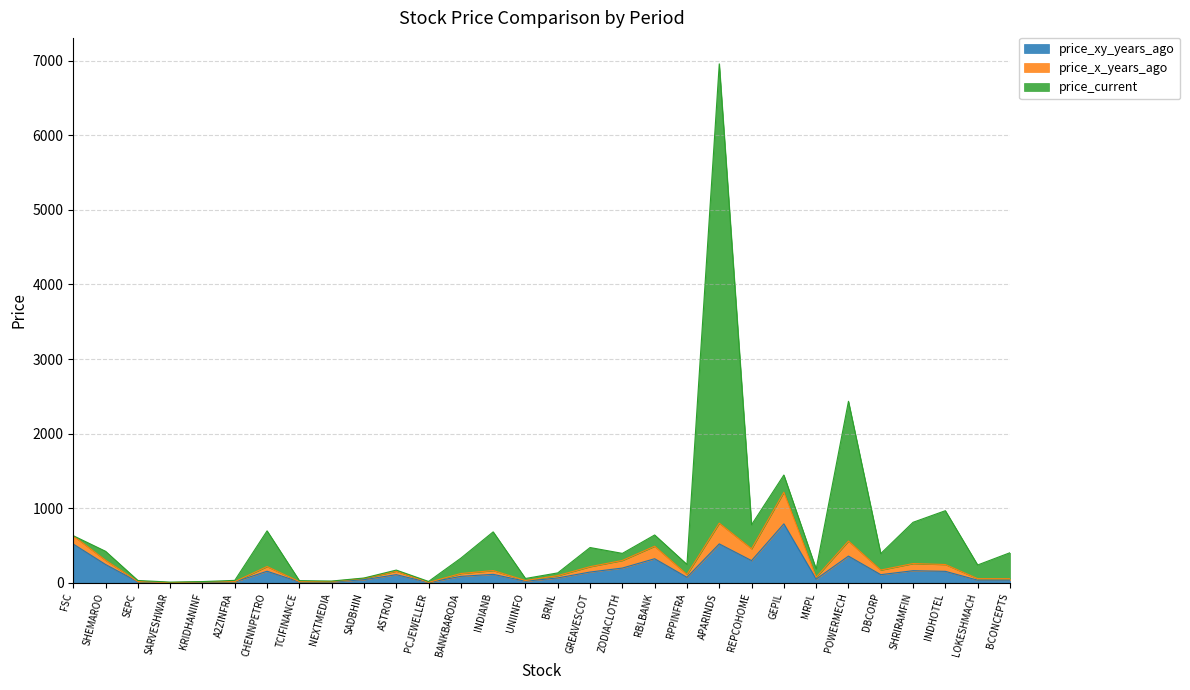

What is the difference between the maximum and minimum values in the price_current series?

6950.9